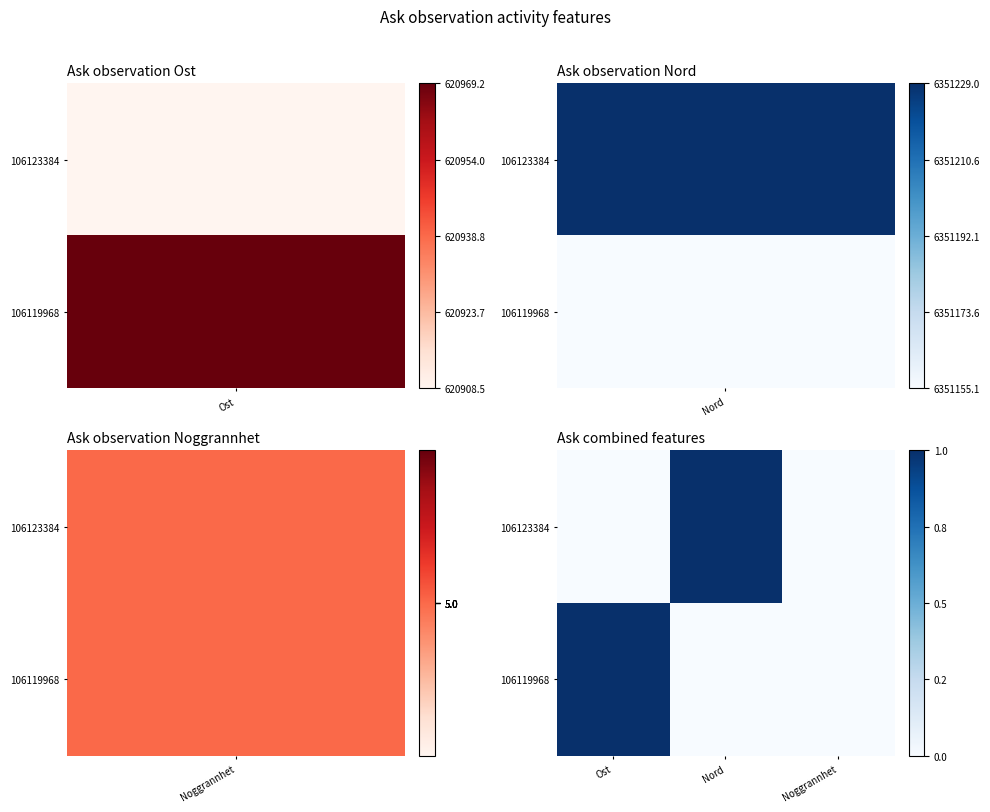

How many distinct data groups are displayed?

2